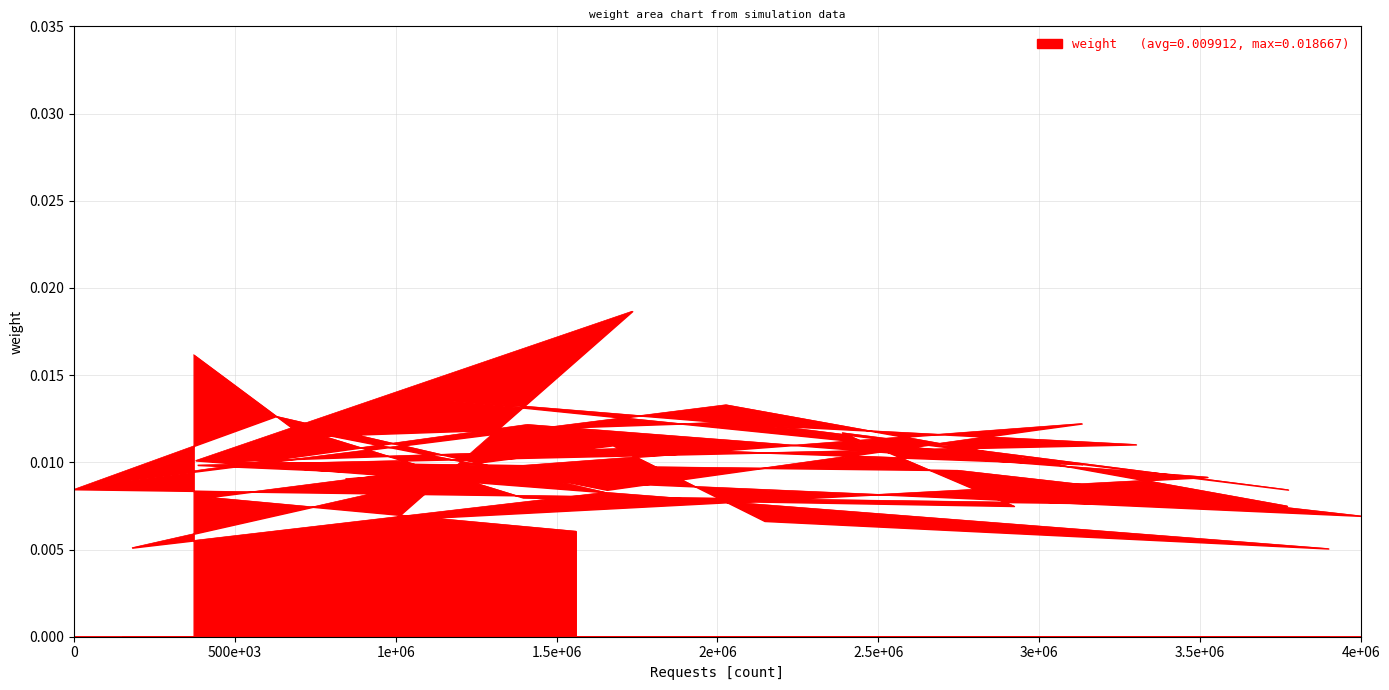

What is the label of the 37th point from the right?

1e+06